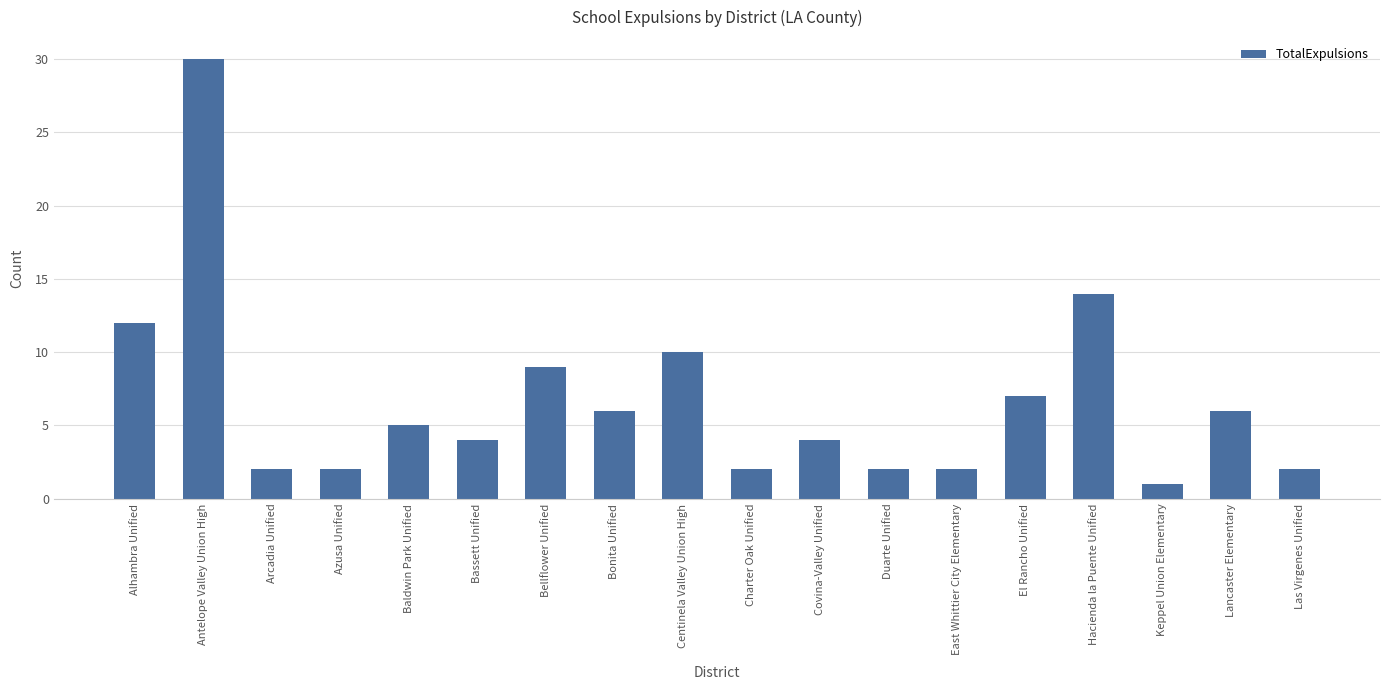

The chart shows a value of 1 at Covina-Valley Unified. True or false?

False